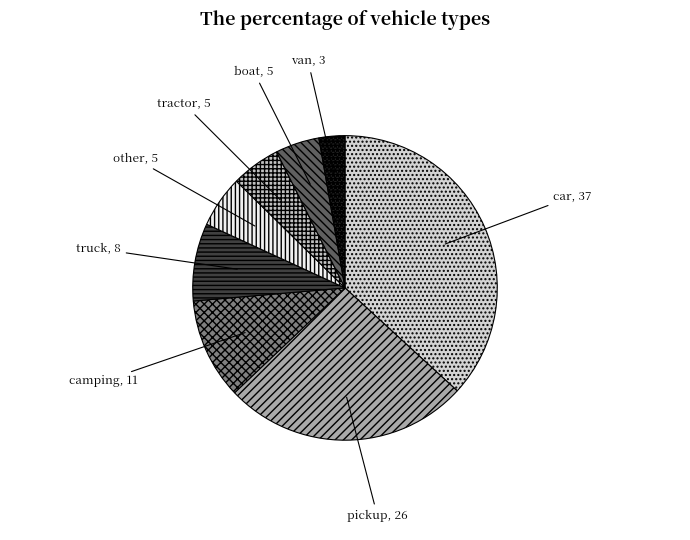

Which slice is the largest?

car